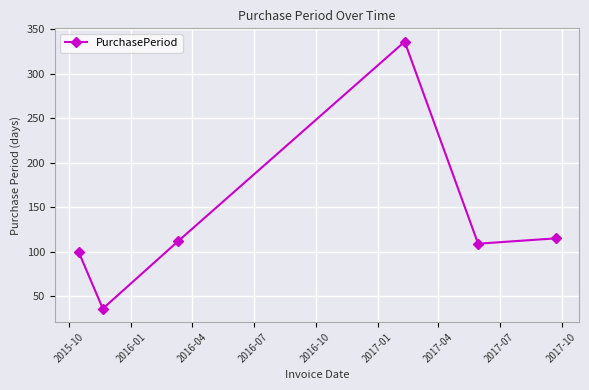

What is the greatest value displayed?

336